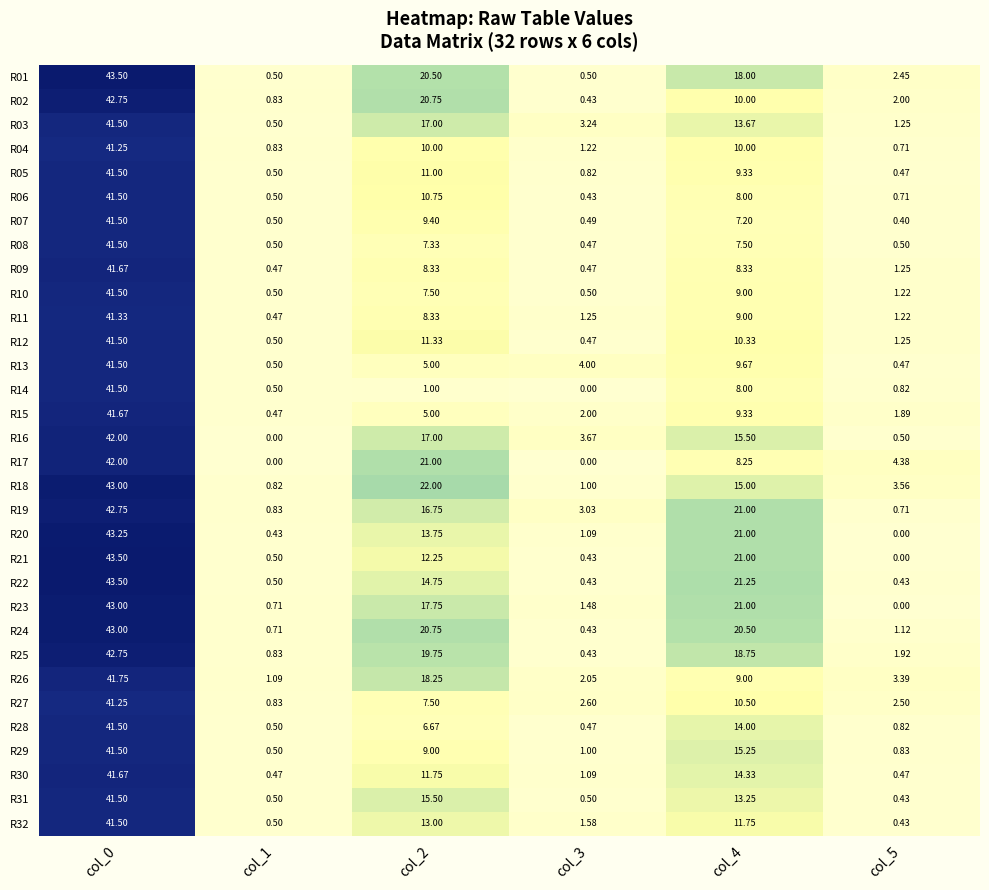

At how many categories does at least one series exceed 12?

3